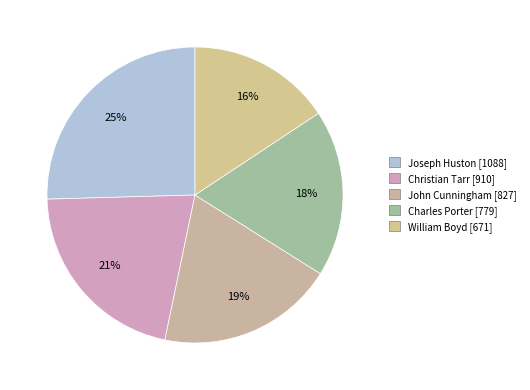

What is the largest slice in the pie chart?

Joseph Huston